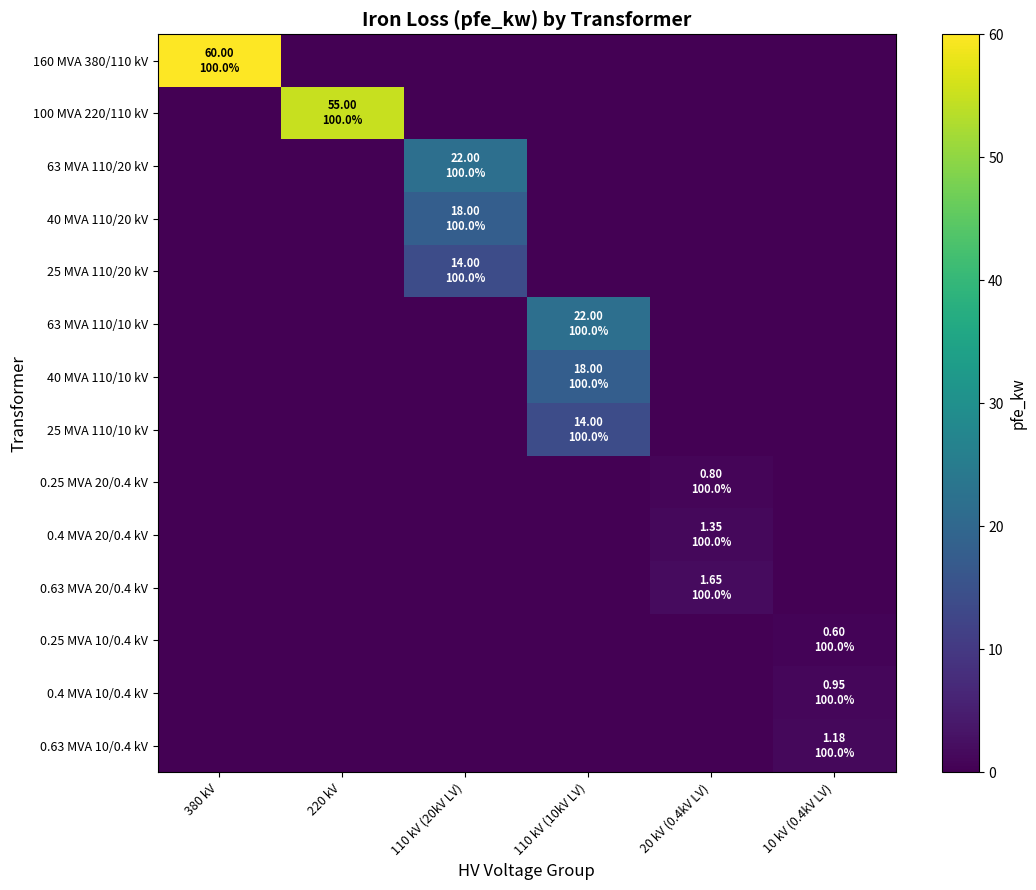

At which category is the sum across all series the highest?

380 kV